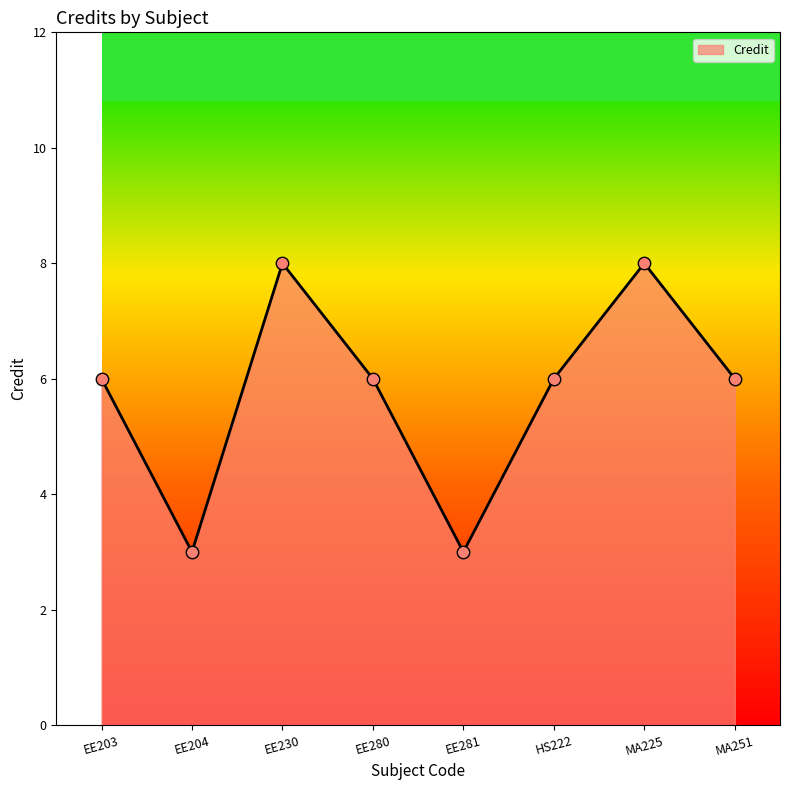

What is the change in value from EE281 to HS222?

+3